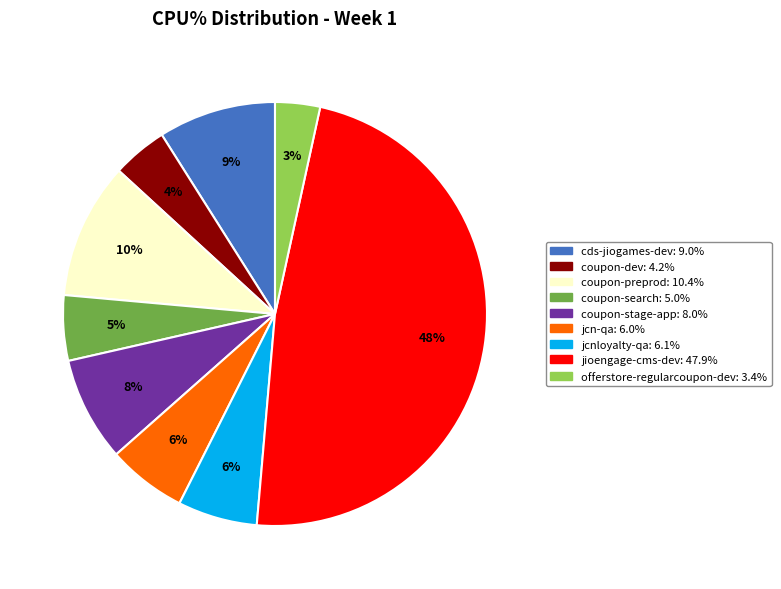

Which category has the biggest portion of the pie?

jioengage-cms-dev